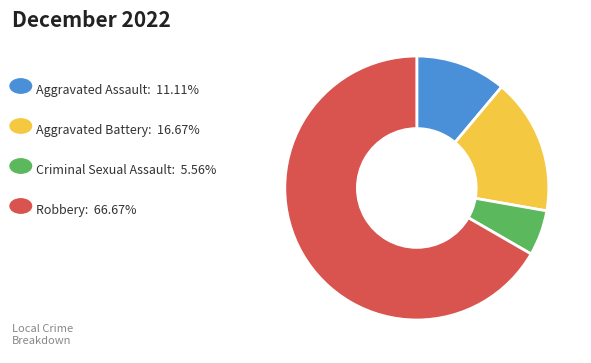

Is there any slice that represents more than half of the pie?

Yes